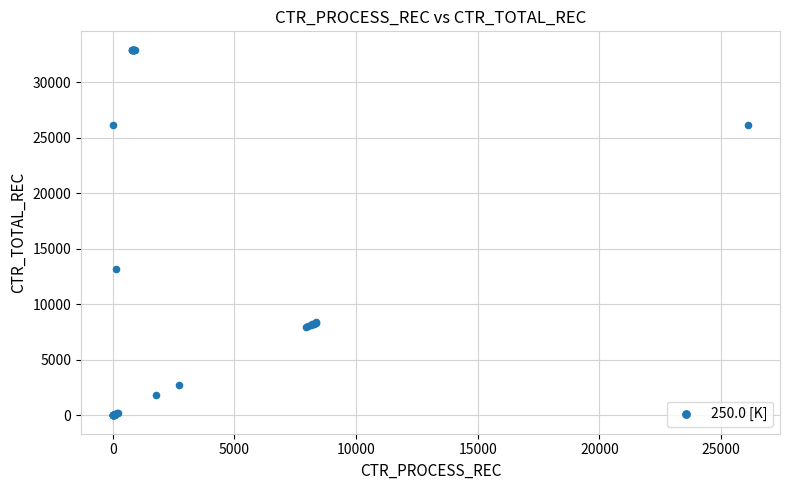

What Y value in the scatter plot is closest to 16474?

13225